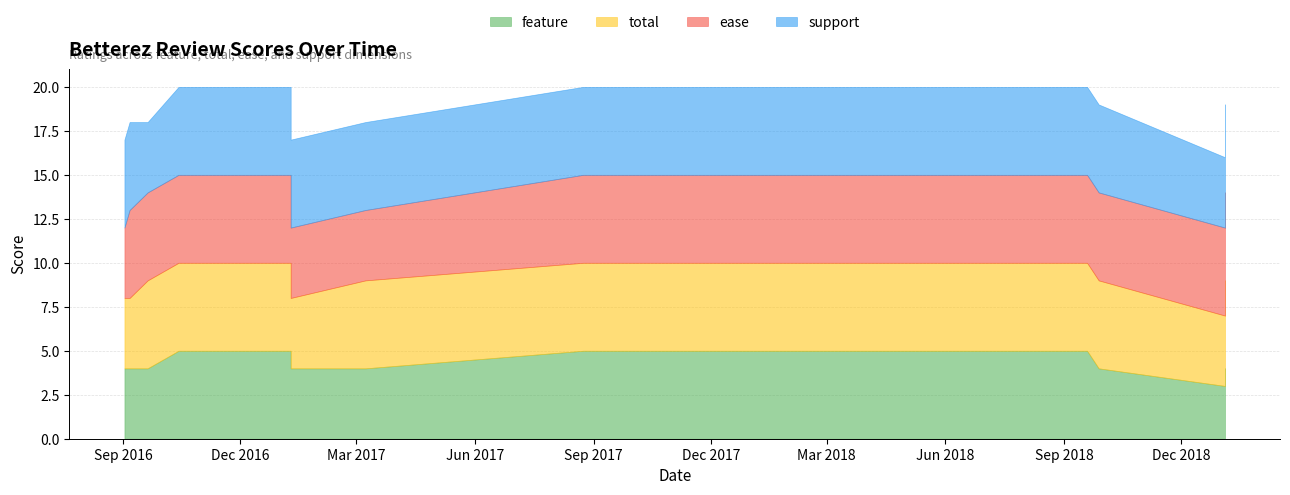

How many ease values are between 5 and 6?

11